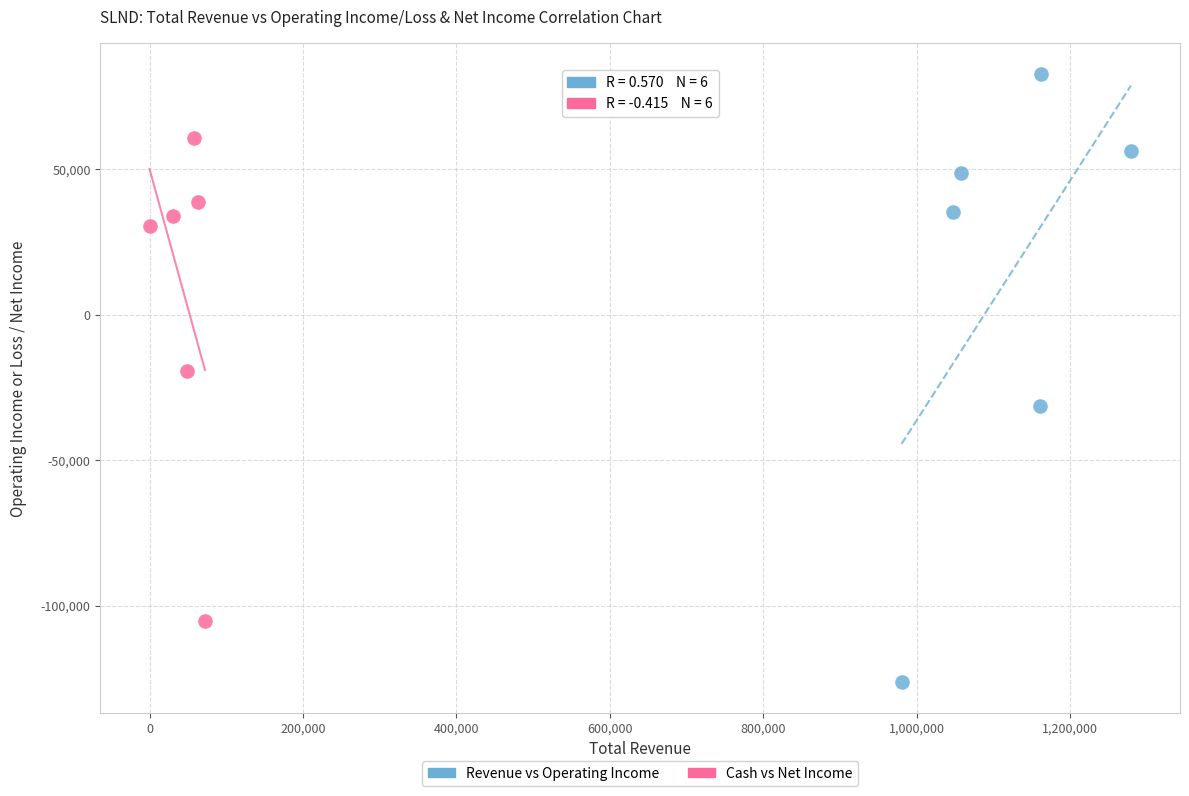

Which series has the largest Y range (max minus min)?

Revenue vs Operating Income